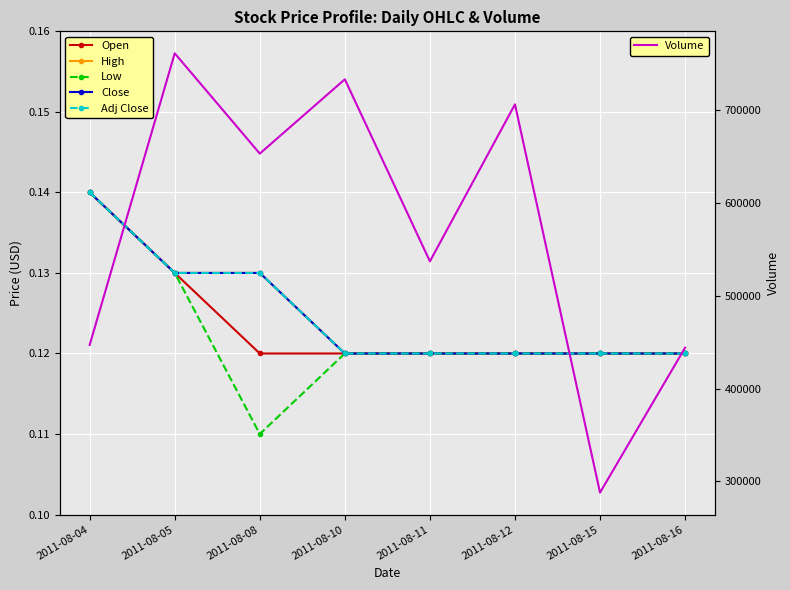

How many lines are shown in the chart?

6